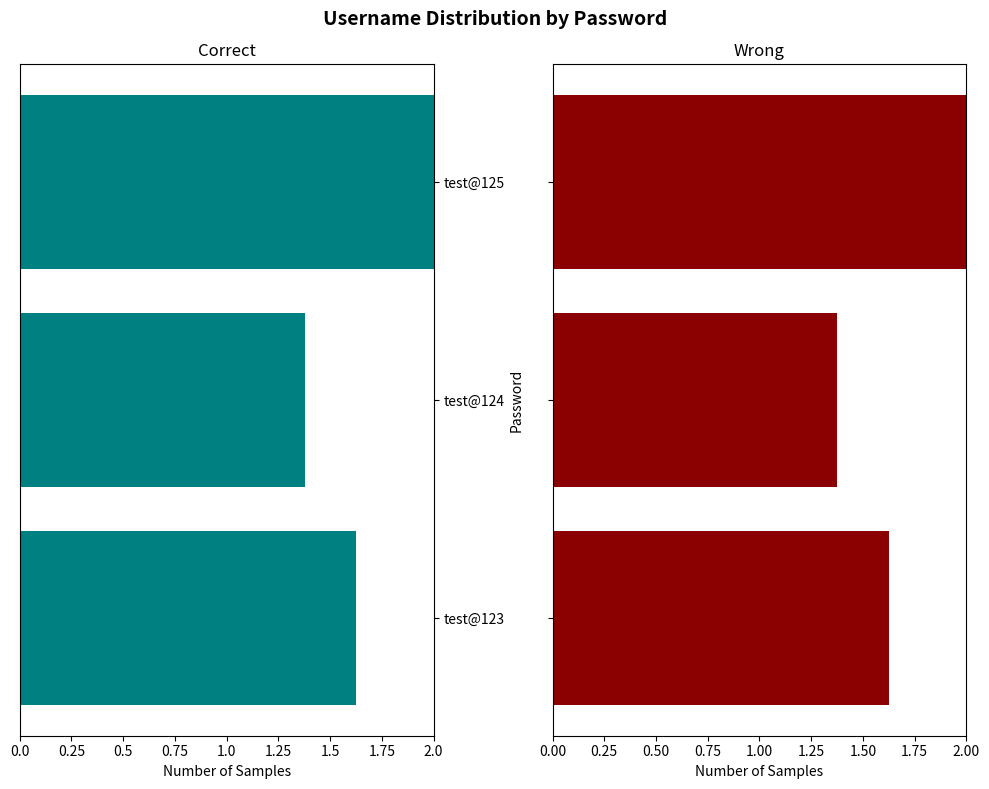

True or false: the data shows 1.1 at test@125.

False